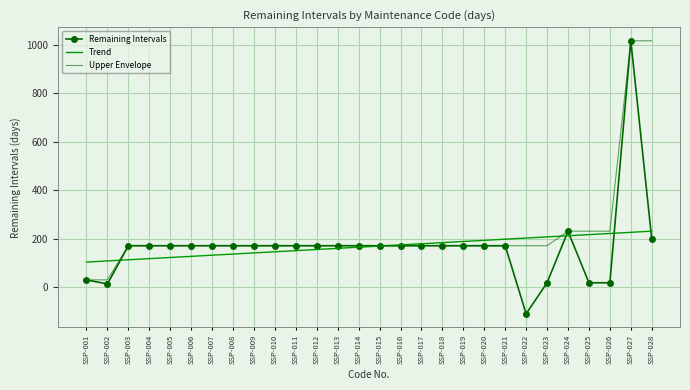

Which series has the widest spread of values?

Remaining Intervals